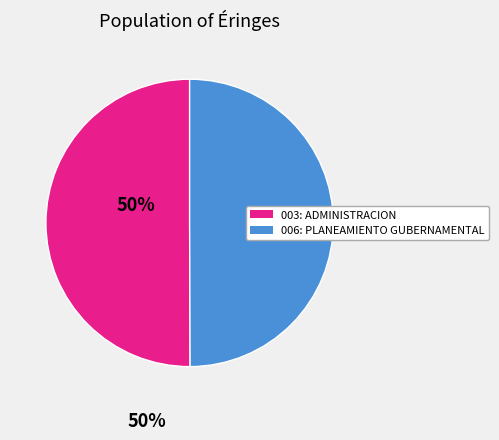

Combined, do 003: ADMINISTRACION and 006: PLANEAMIENTO GUBERNAMENTAL account for over 50%?

Yes